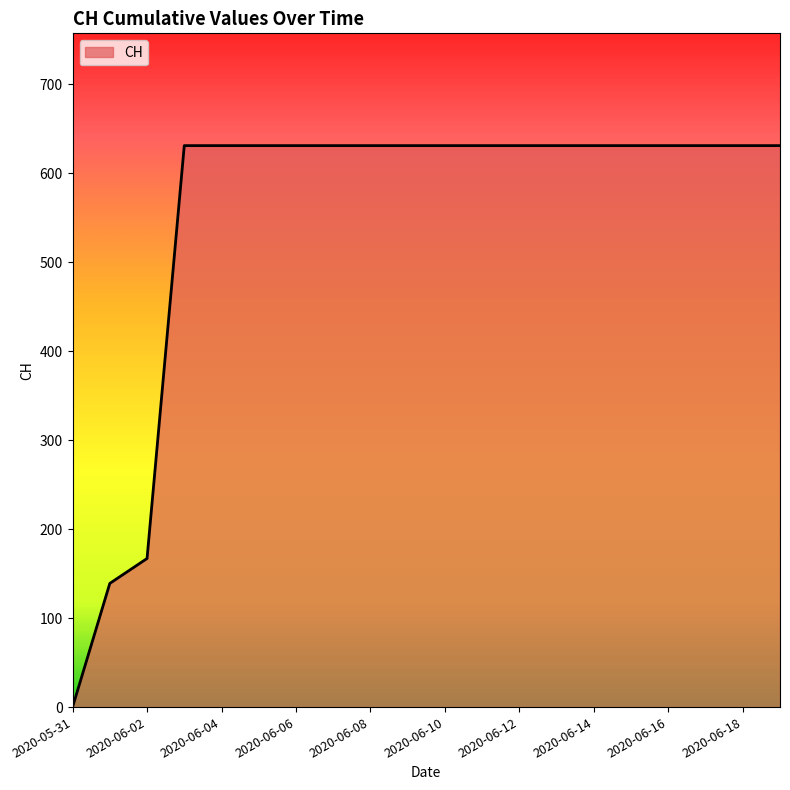

What is the maximum value shown in the chart?

631